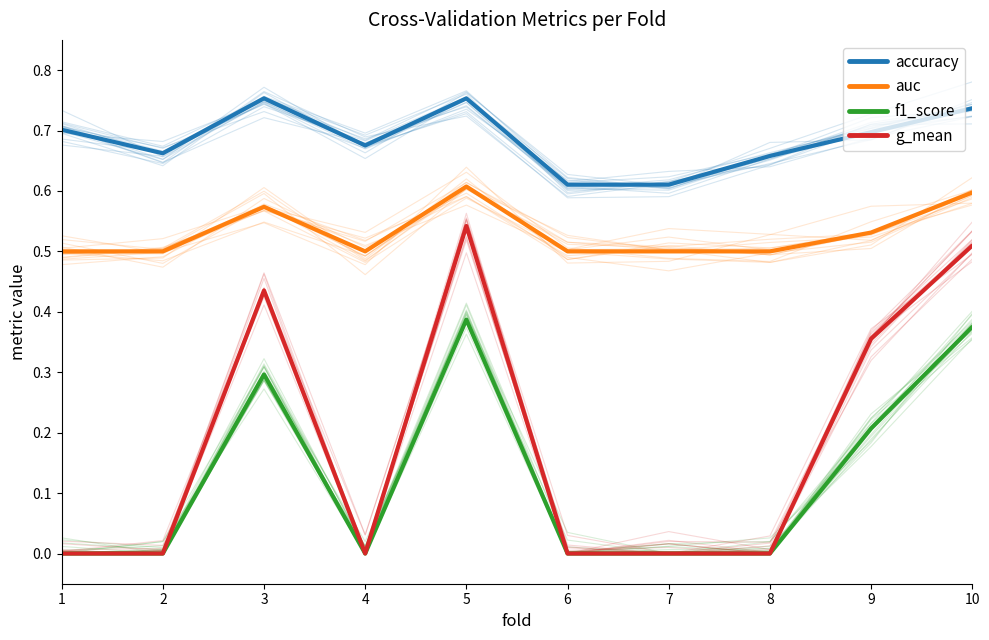

True or false: auc and g_mean cross at least once.

False